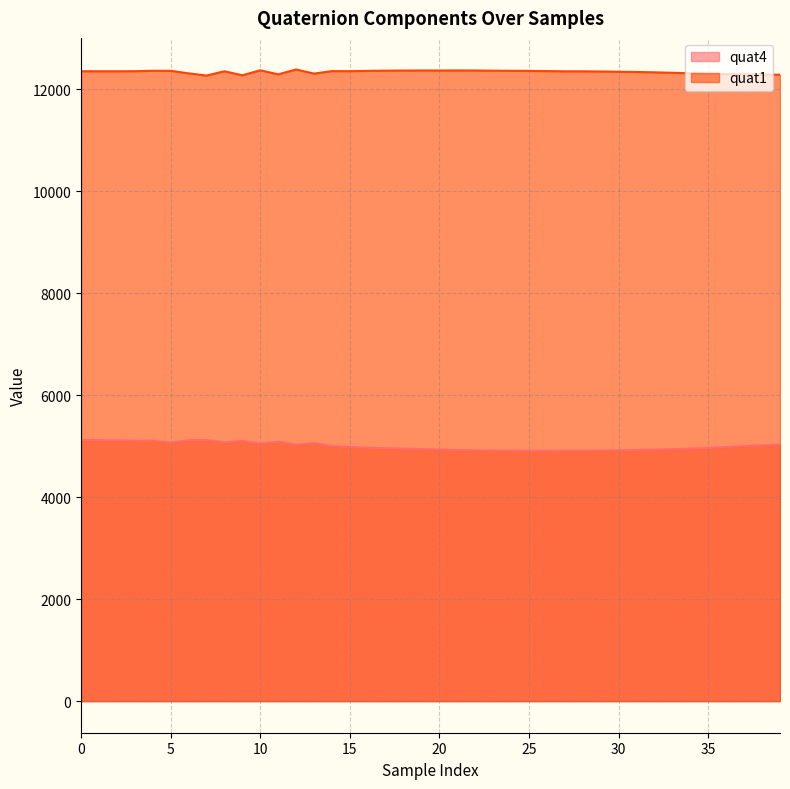

What is the difference between the highest and lowest values at 9?

7167